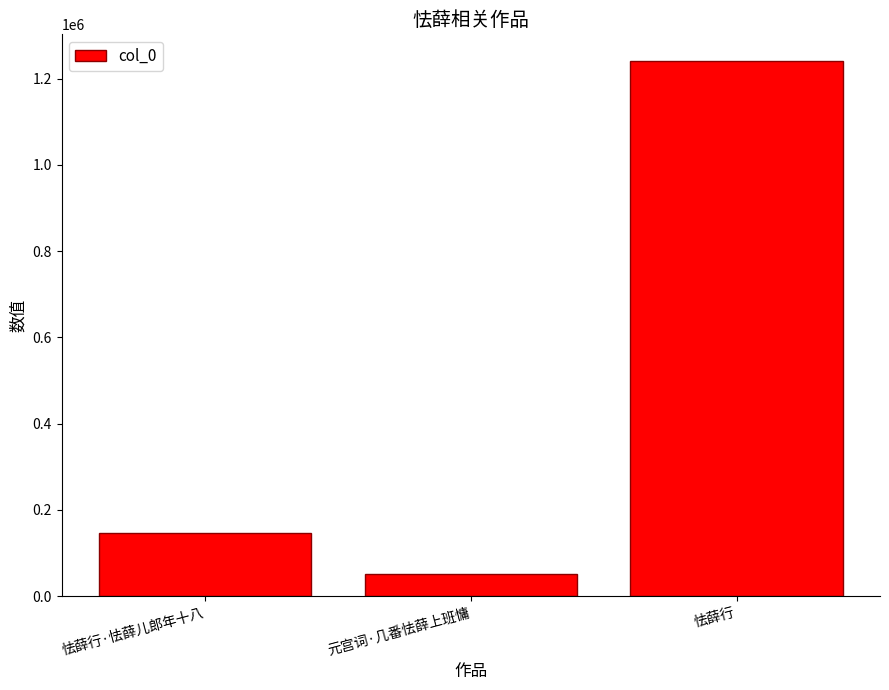

Which has a higher value, 怯薛行 or 怯薛行·怯薛儿郎年十八?

怯薛行